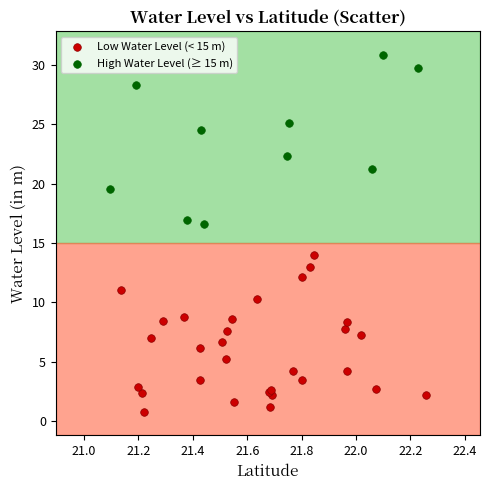

Which series contains the highest Y value?

High Water Level (≥ 15 m)